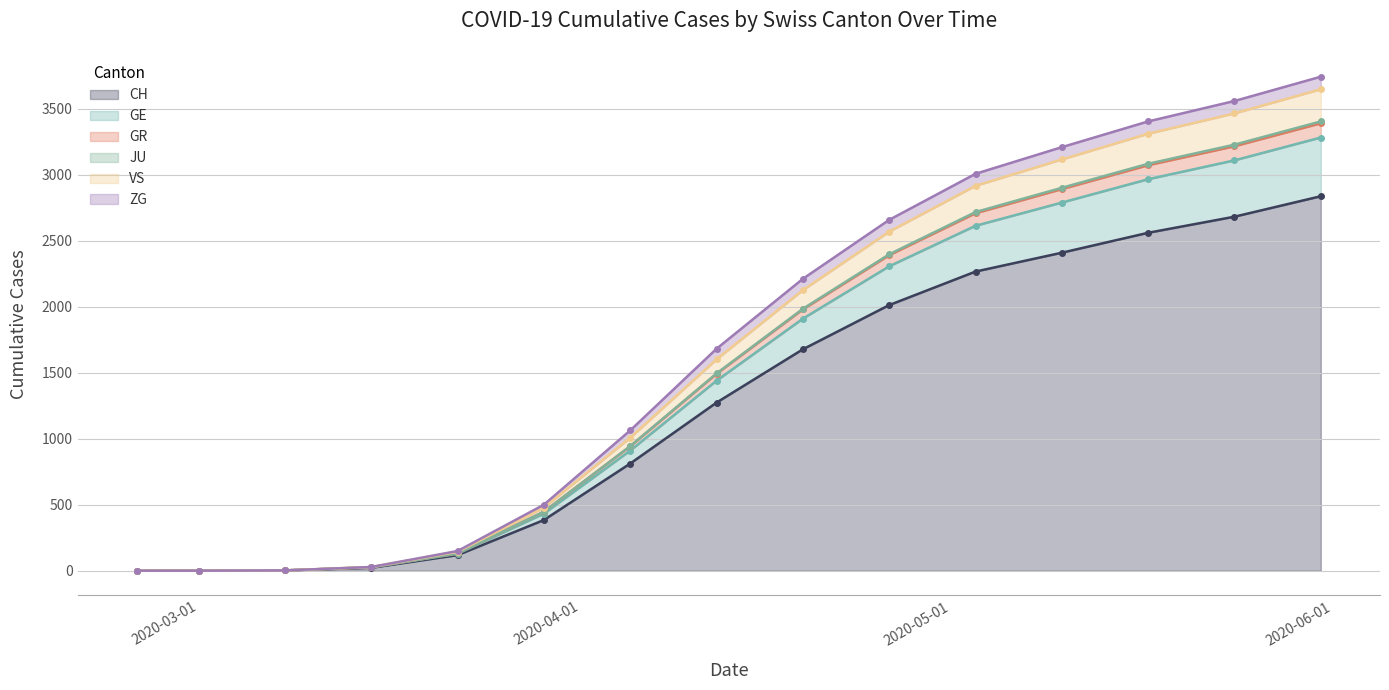

What is the highest value of the CH series?

2838